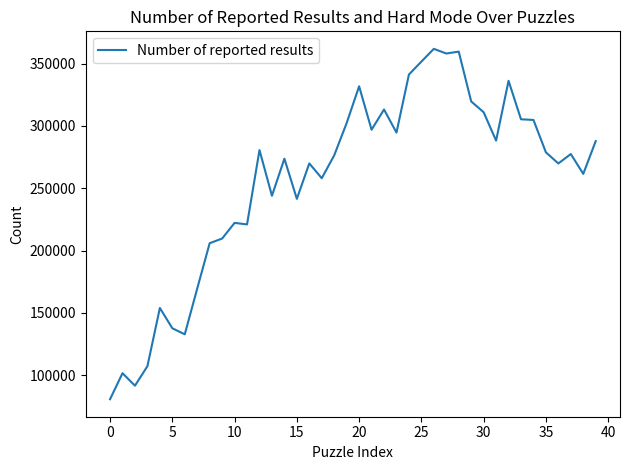

What is the difference between the maximum and minimum values?

281278